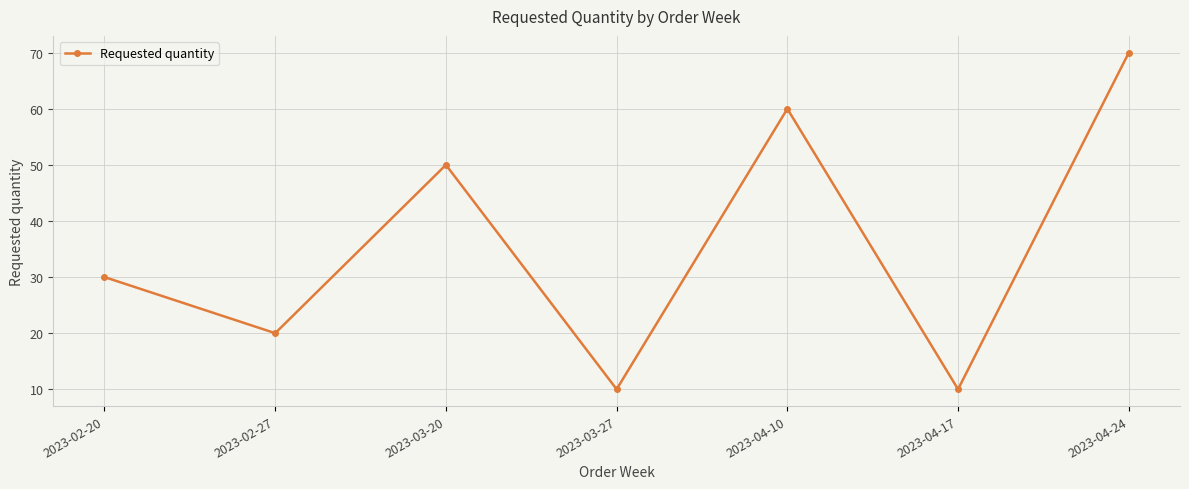

Does the chart have visible grid lines?

Yes